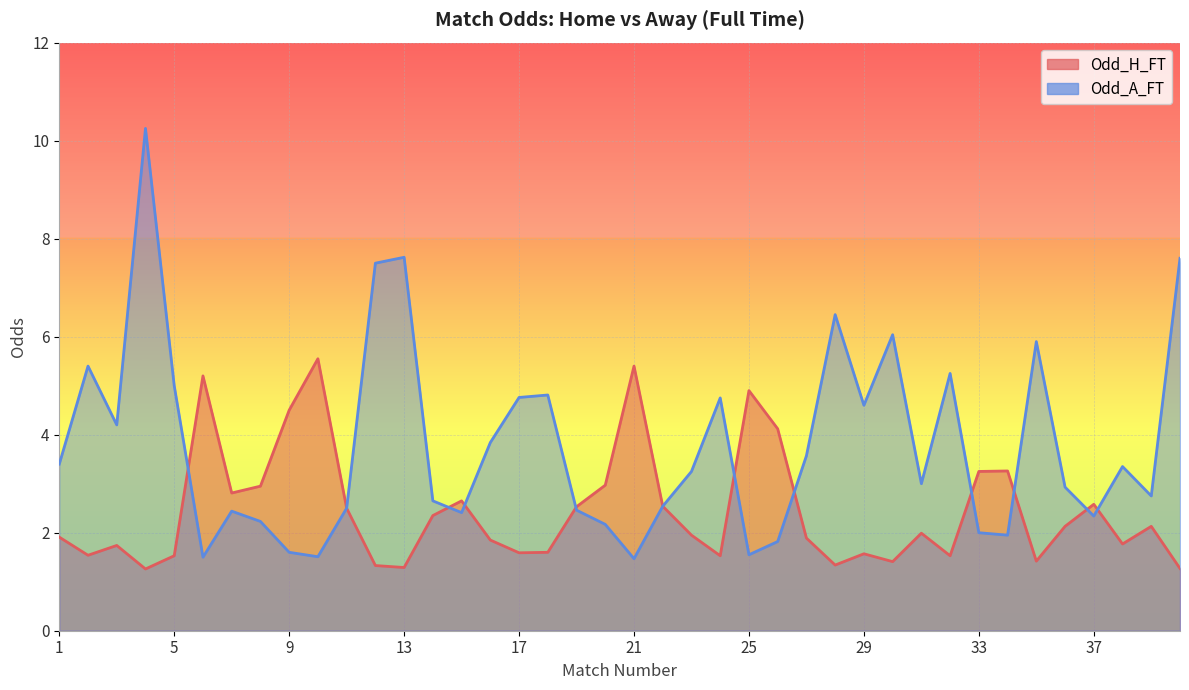

What is the spread (max minus min) of values at 25?

3.4